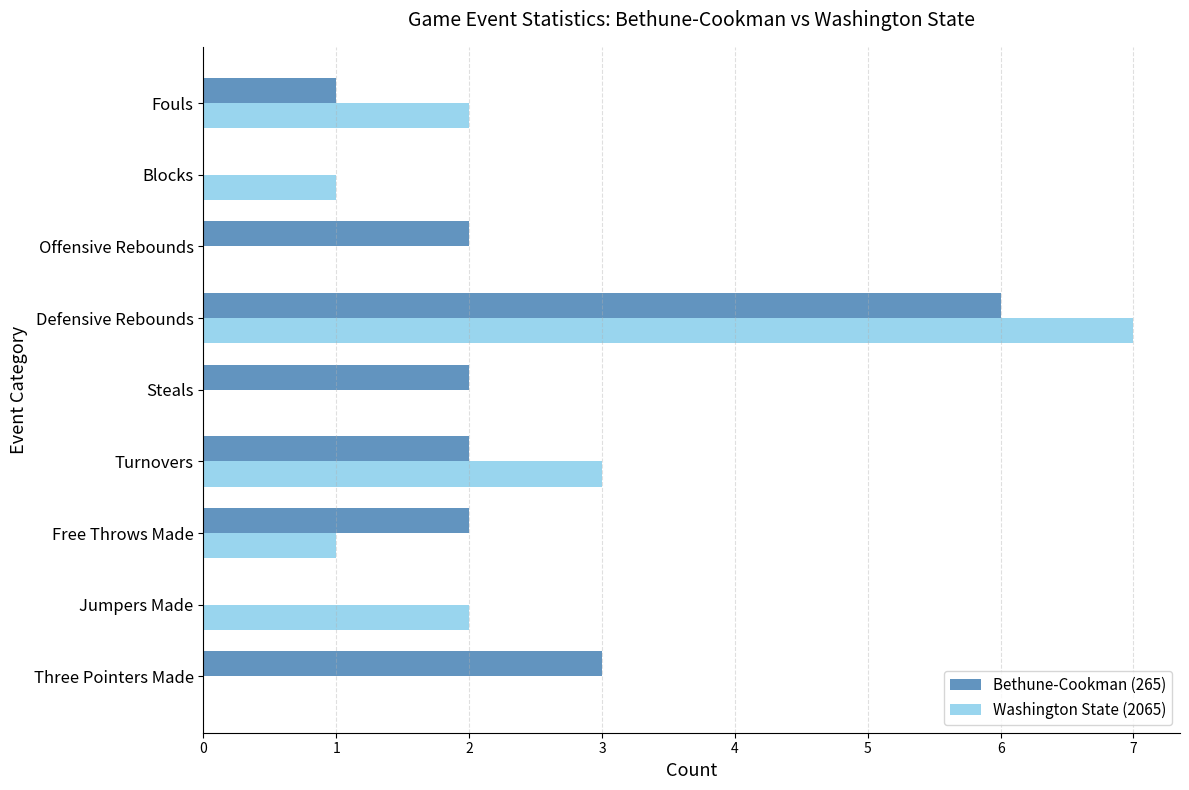

At which label does Bethune-Cookman (265) reach its peak?

Defensive Rebounds